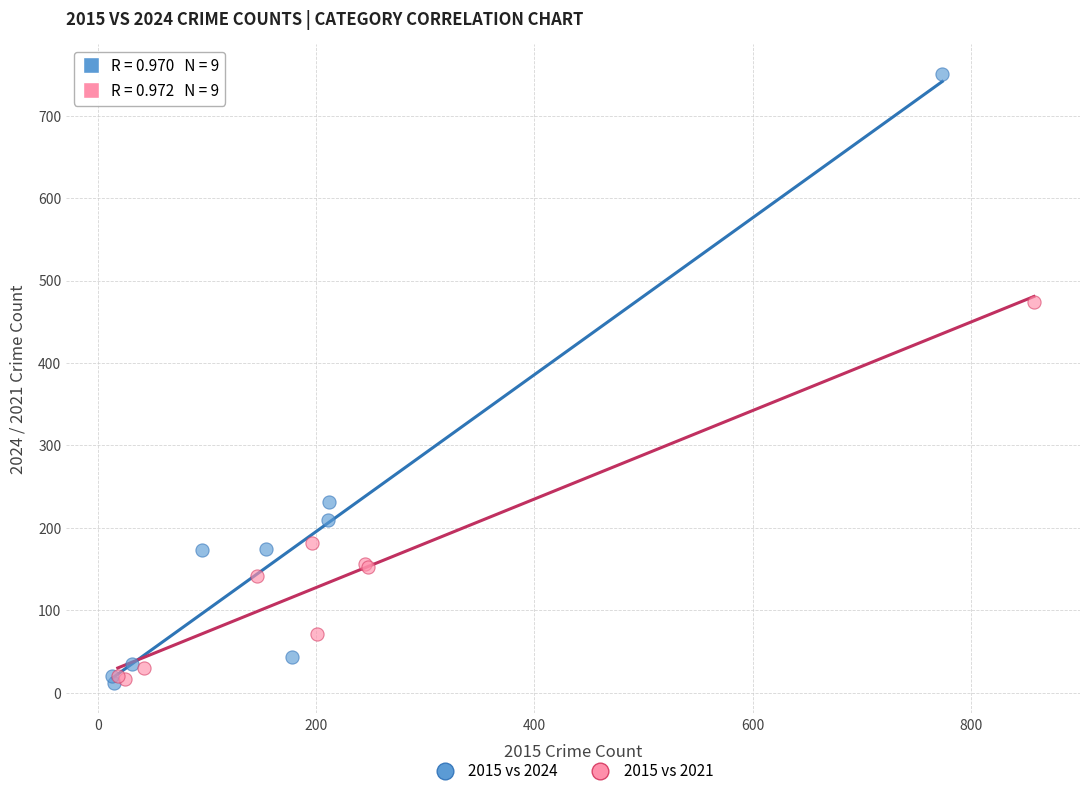

Which series has the largest Y range (max minus min)?

2015 vs 2024